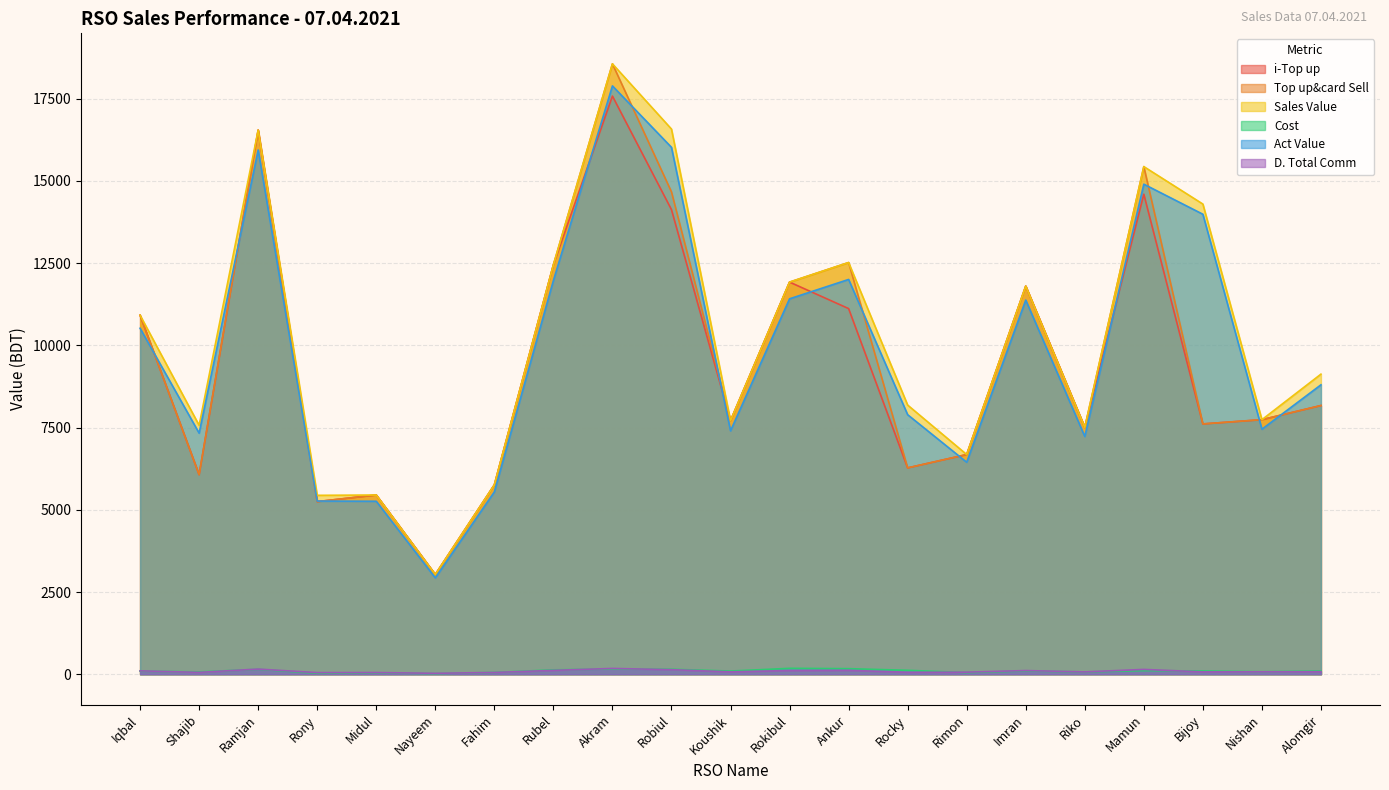

What is the total value across all series at Nayeem?

12077.4